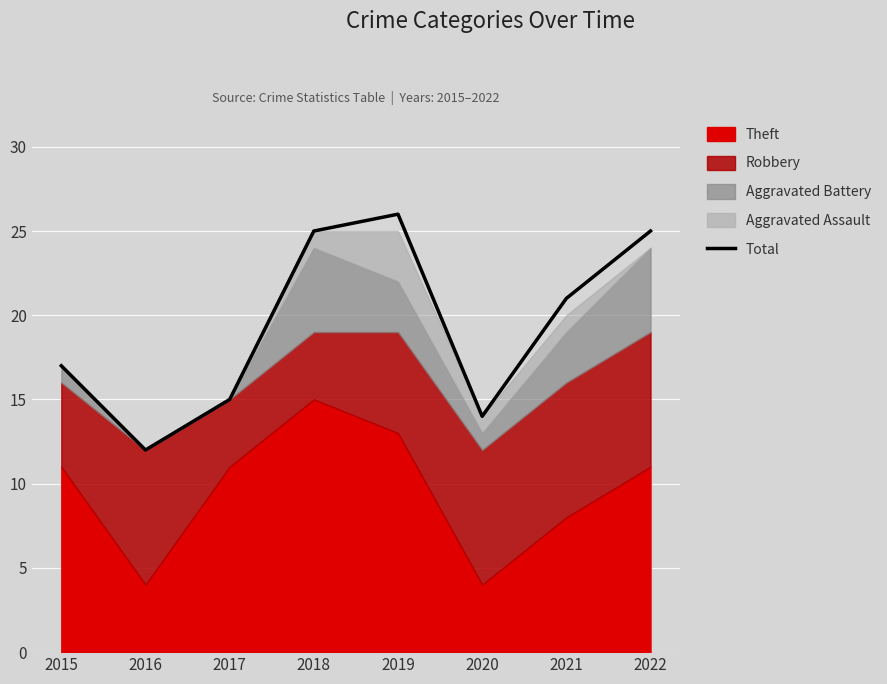

The chart shows a value of 25 at 2018. True or false?

True